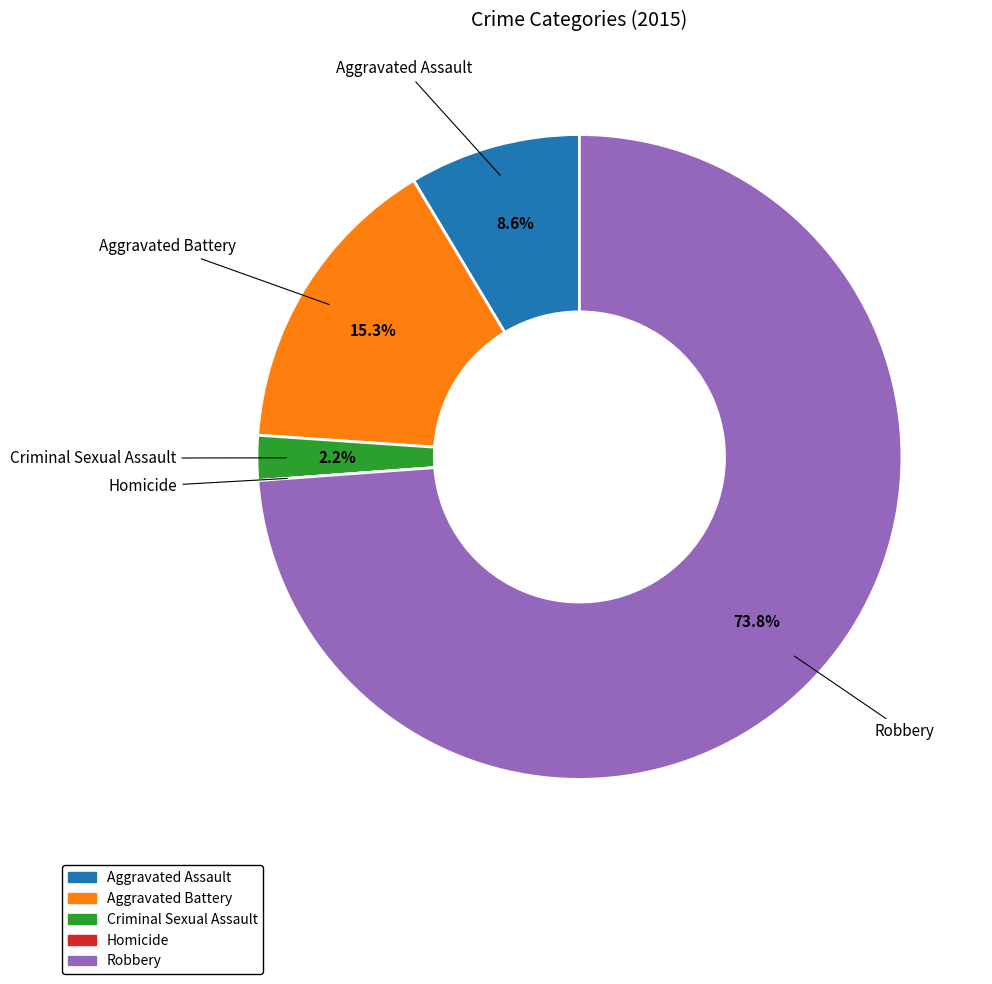

Is Robbery the majority of the pie?

Yes